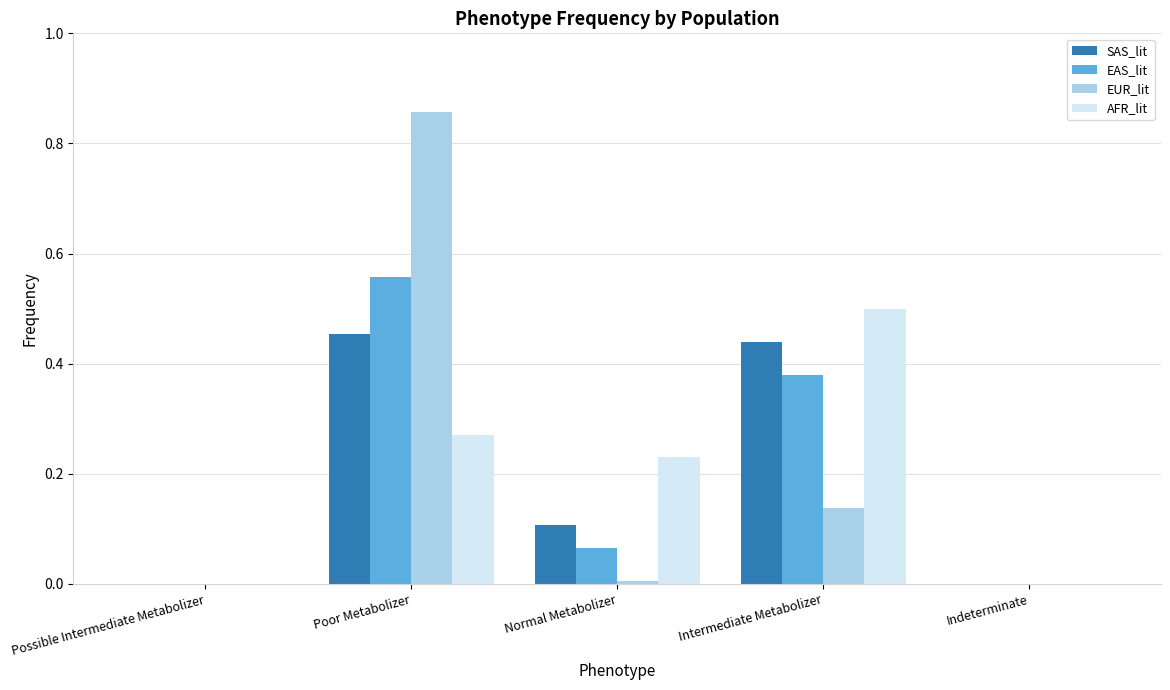

Is the value of EUR_lit at Poor Metabolizer greater than the value of AFR_lit at Intermediate Metabolizer?

Yes